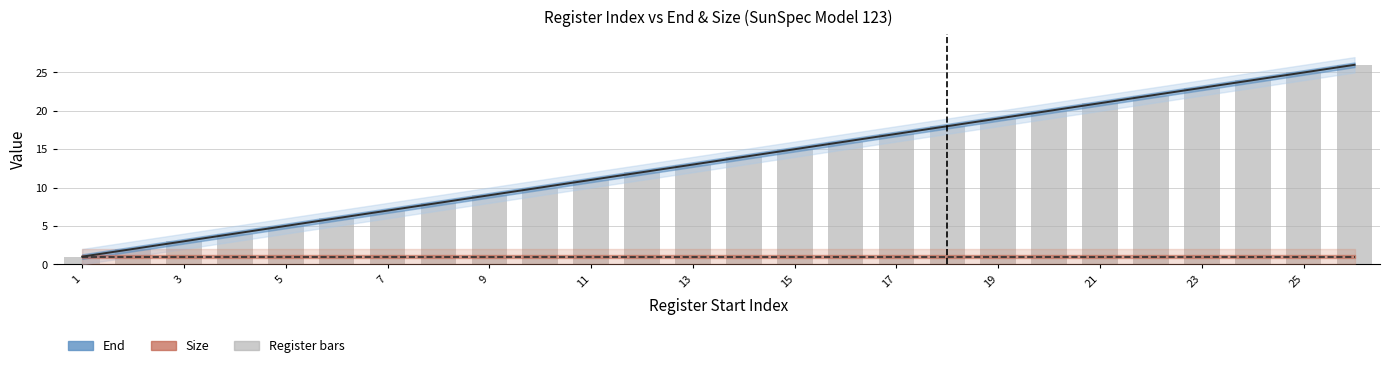

What is the value of the 7th bar from the left?

7